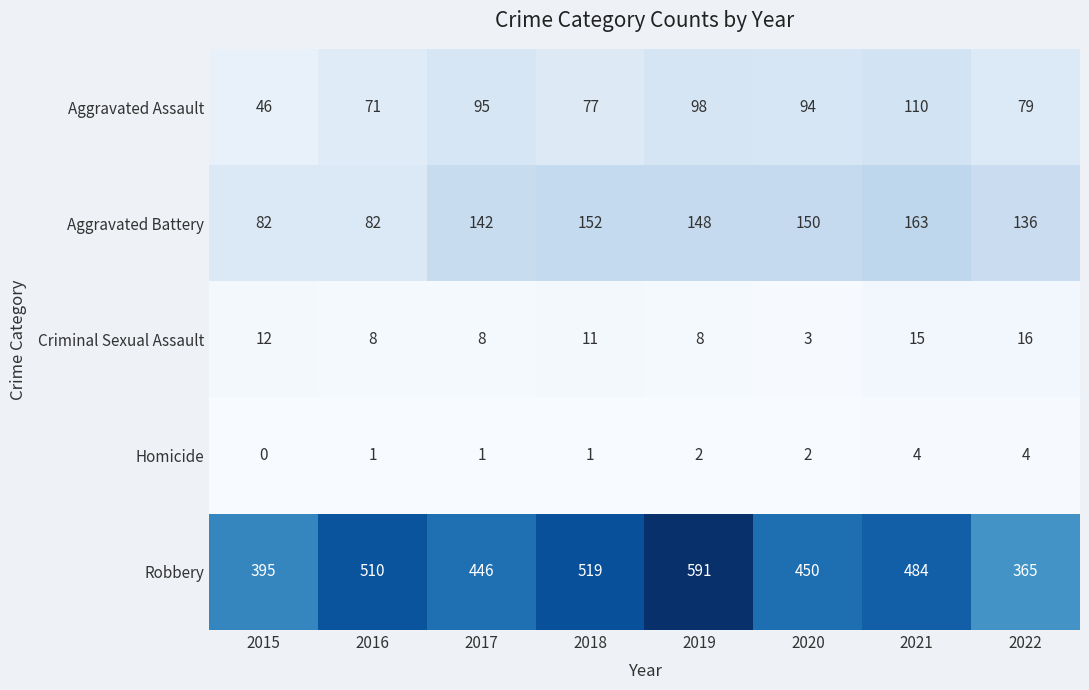

At which label is Aggravated Assault closest to 78?

2018